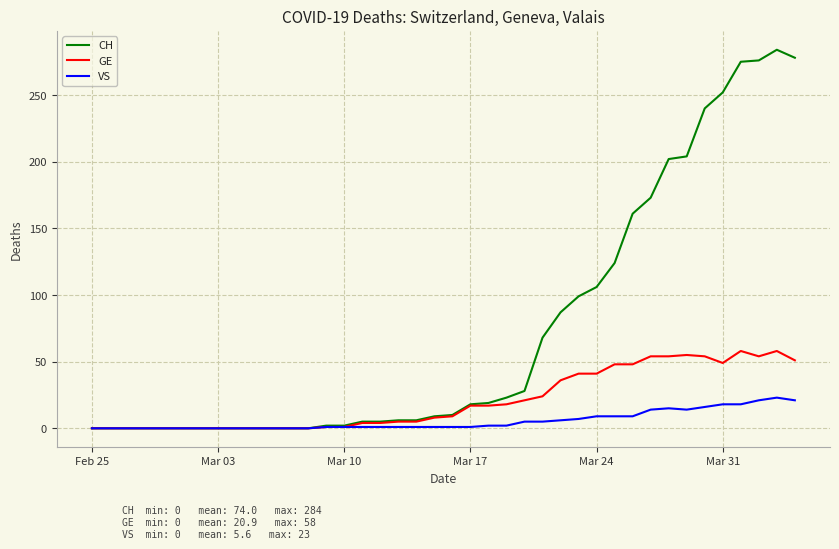

Which series has the largest total across all categories?

CH